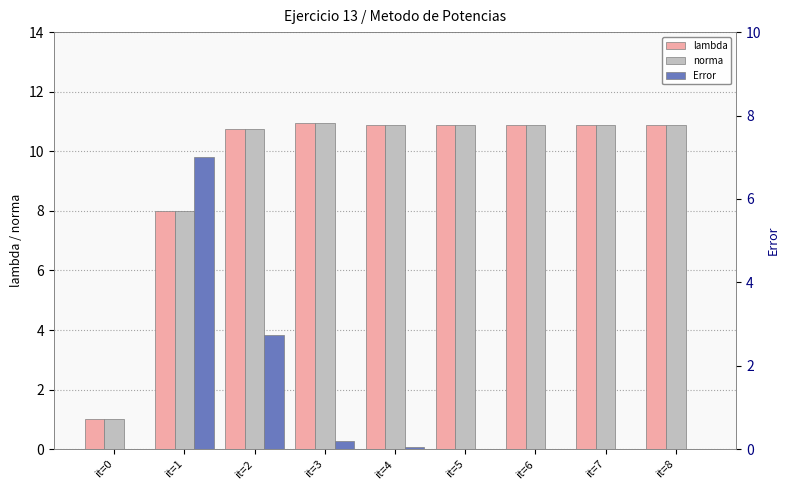

True or false: norma has a value of 8.0 at it=1.

True